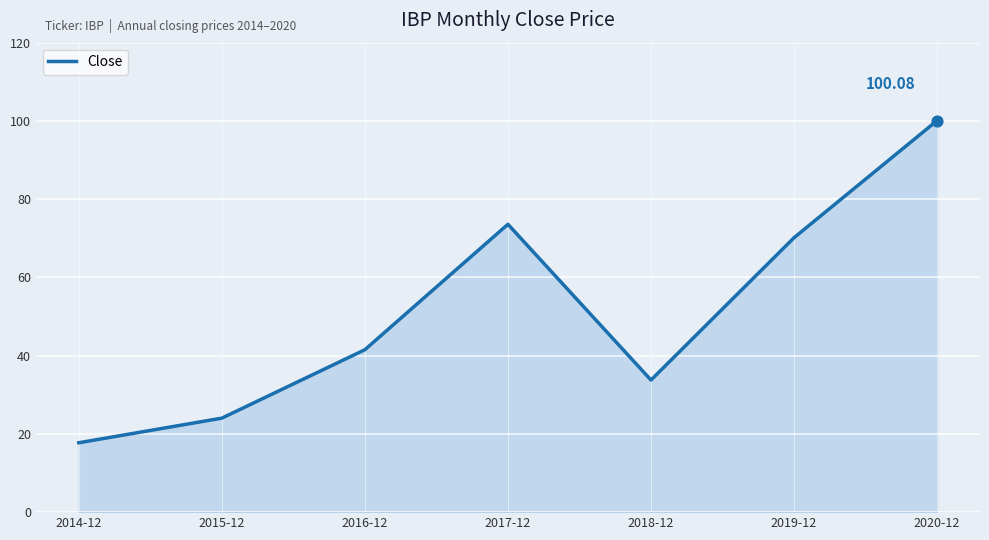

Which has a higher value, 2016-12 or 2020-12?

2020-12